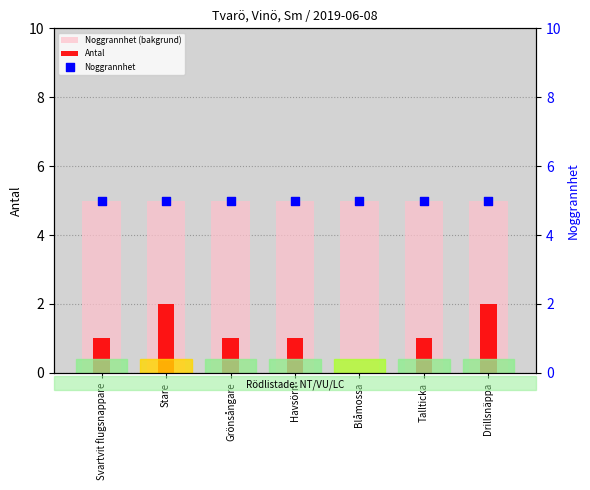

Which series reaches the maximum Y coordinate?

Noggrannhet (bakgrund)